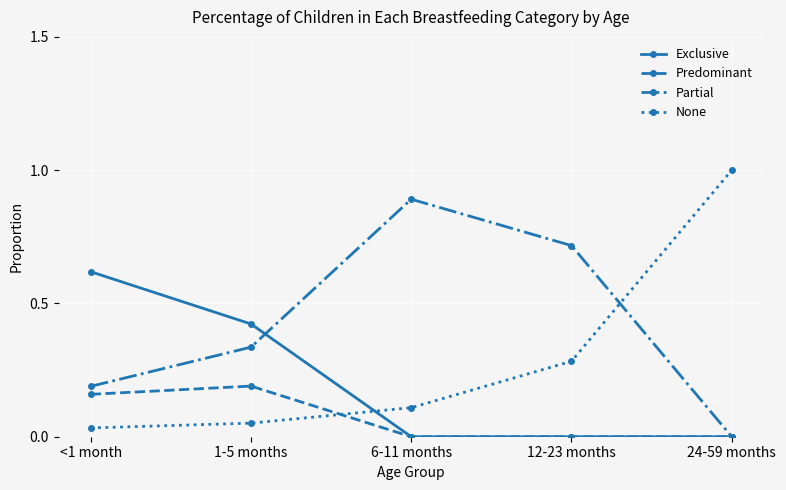

What is the approximate value of Partial at 6-11 months?

0.9